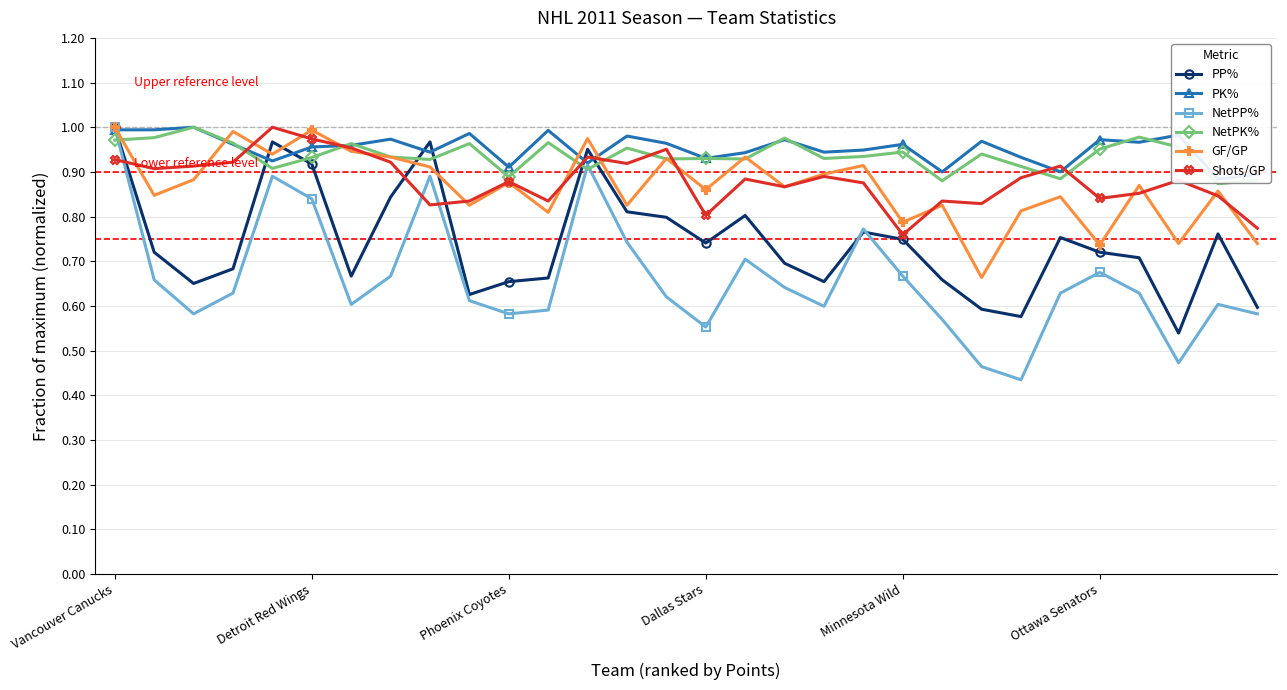

True or false: NetPK% has more than 1 interior local peaks.

True